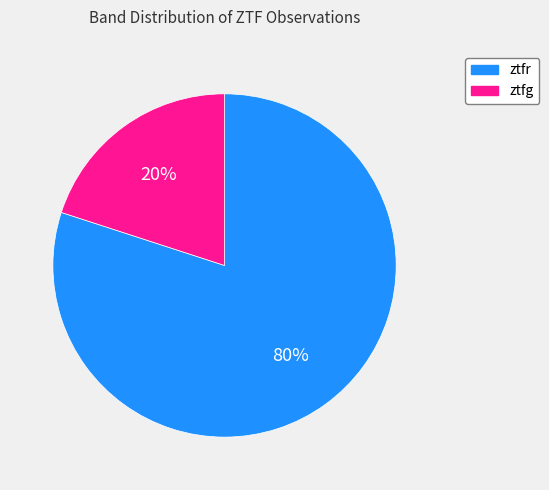

How many segments does this pie chart have?

2